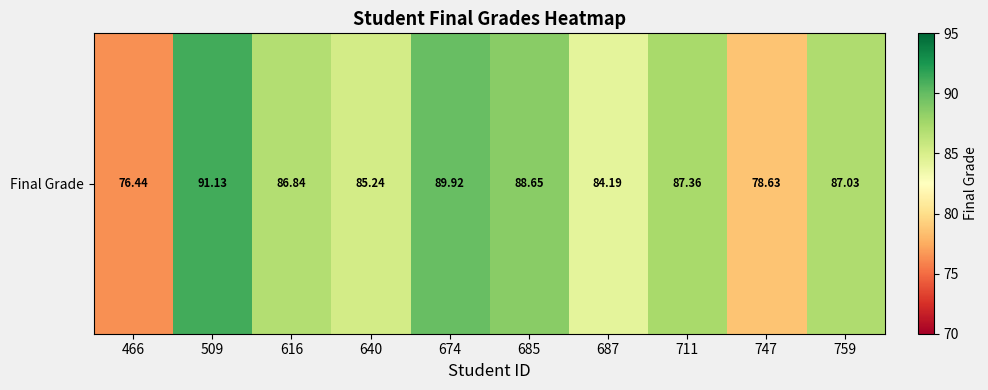

What is the difference between the second highest and minimum values?

13.5